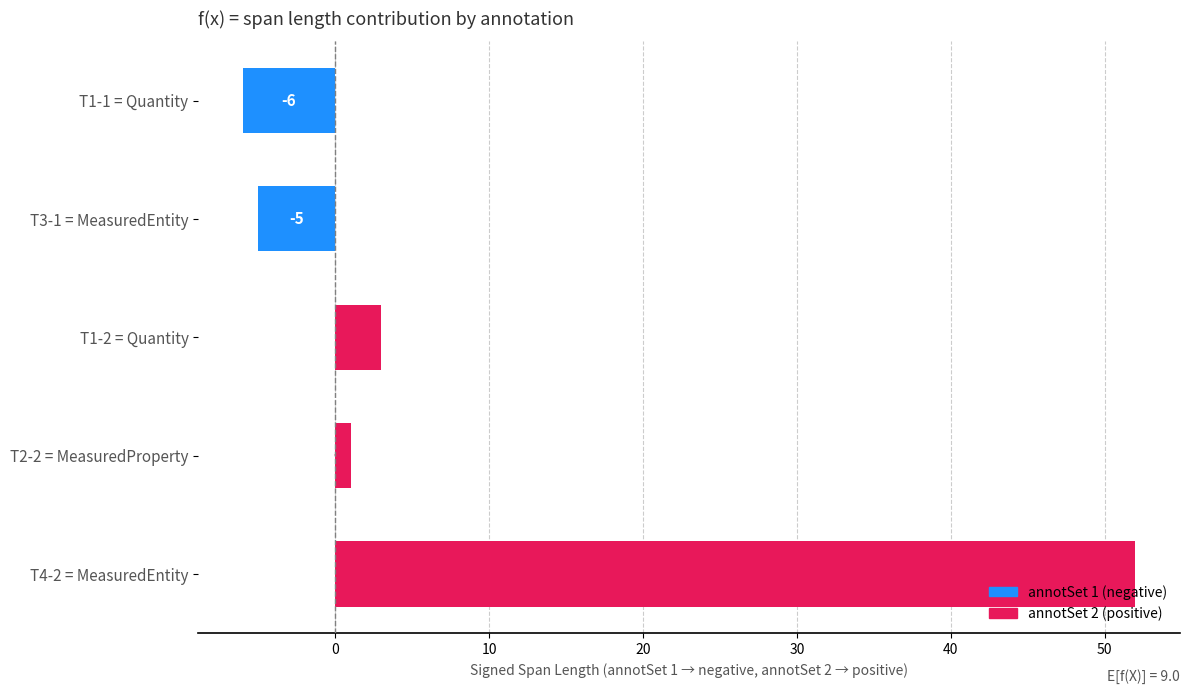

Which category has the highest value across all series?

T4-2 = MeasuredEntity